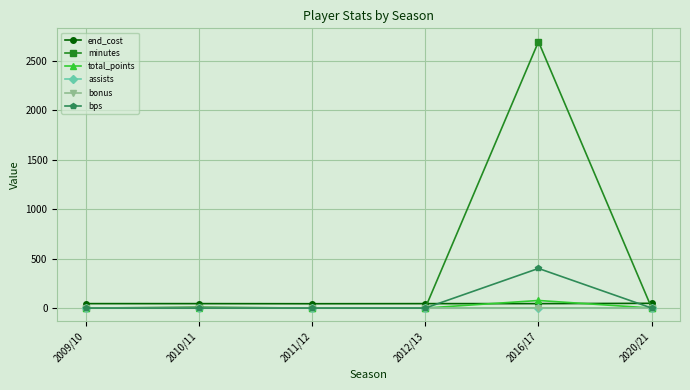

What is the difference between the highest and lowest values at 2020/21?

48